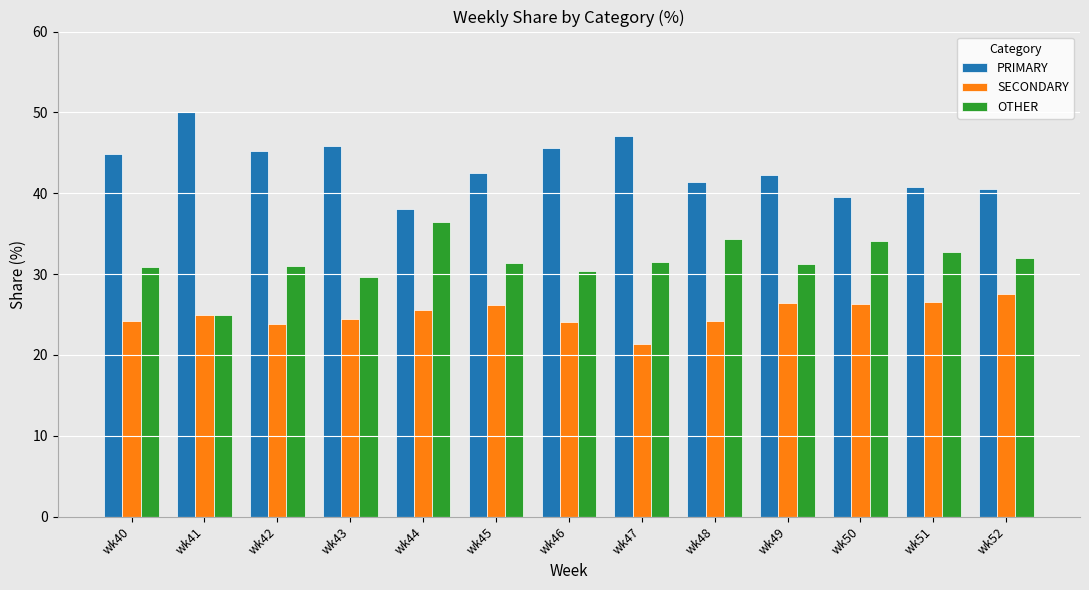

What is the smallest value displayed?

21.4